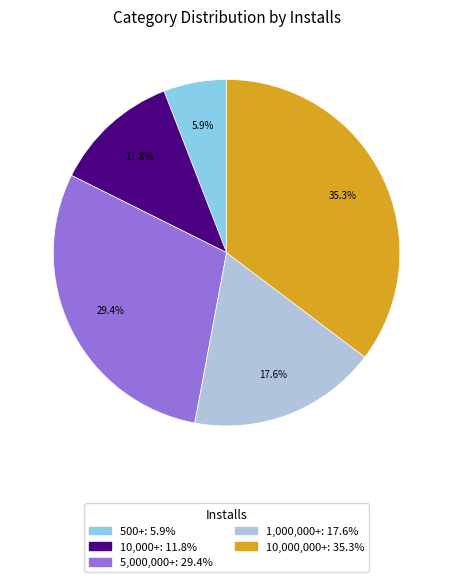

Is 10,000+ the majority of the pie?

No